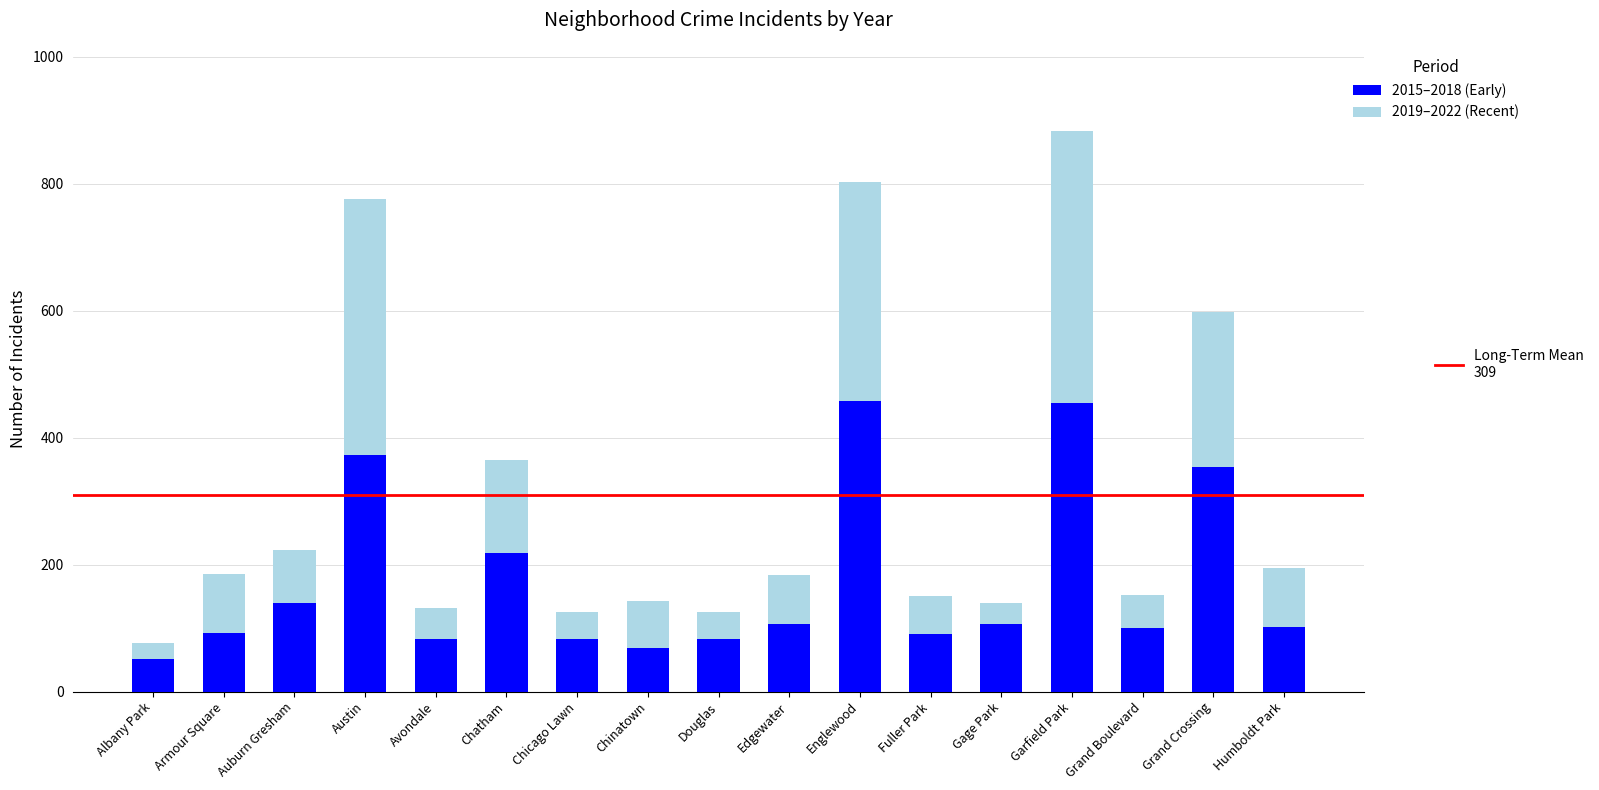

How many bars are there in total?

17